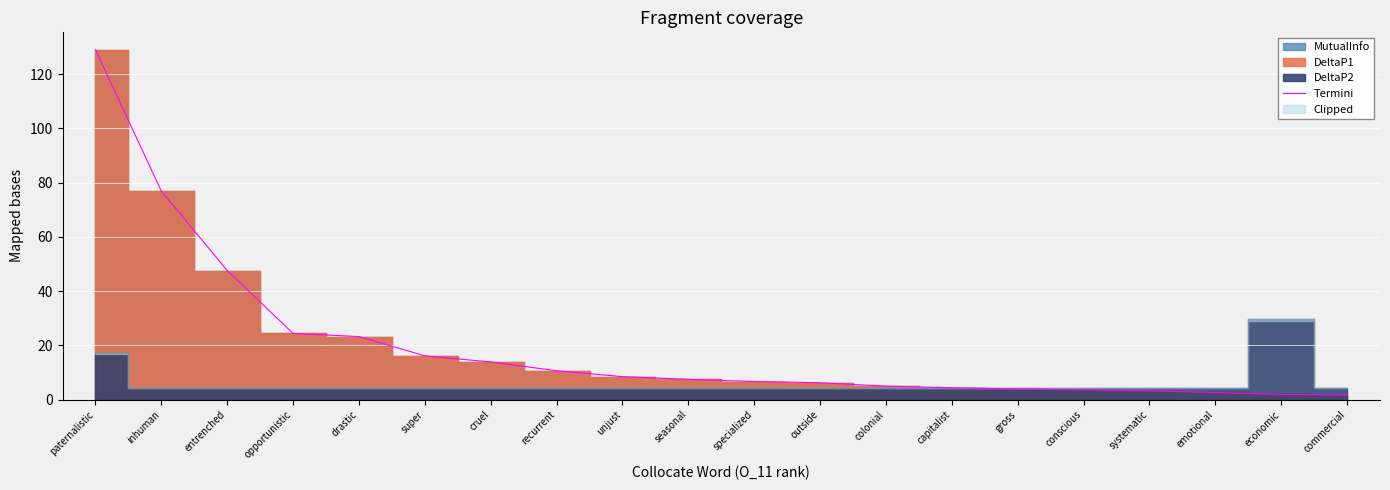

What is the sum of the values at conscious and specialized?

10.2